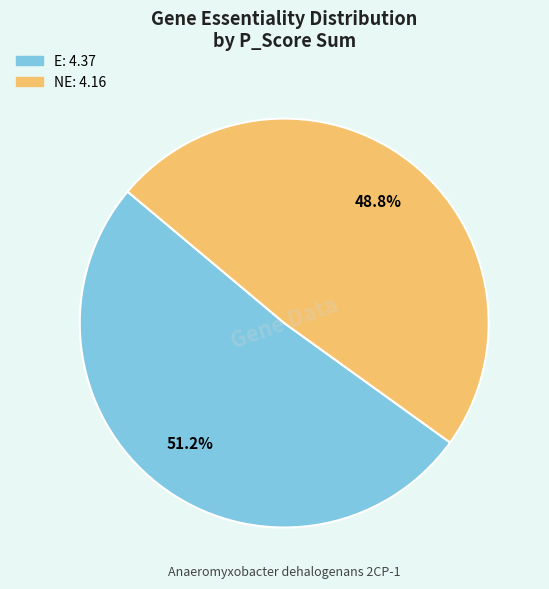

Is there a majority slice in this chart?

Yes